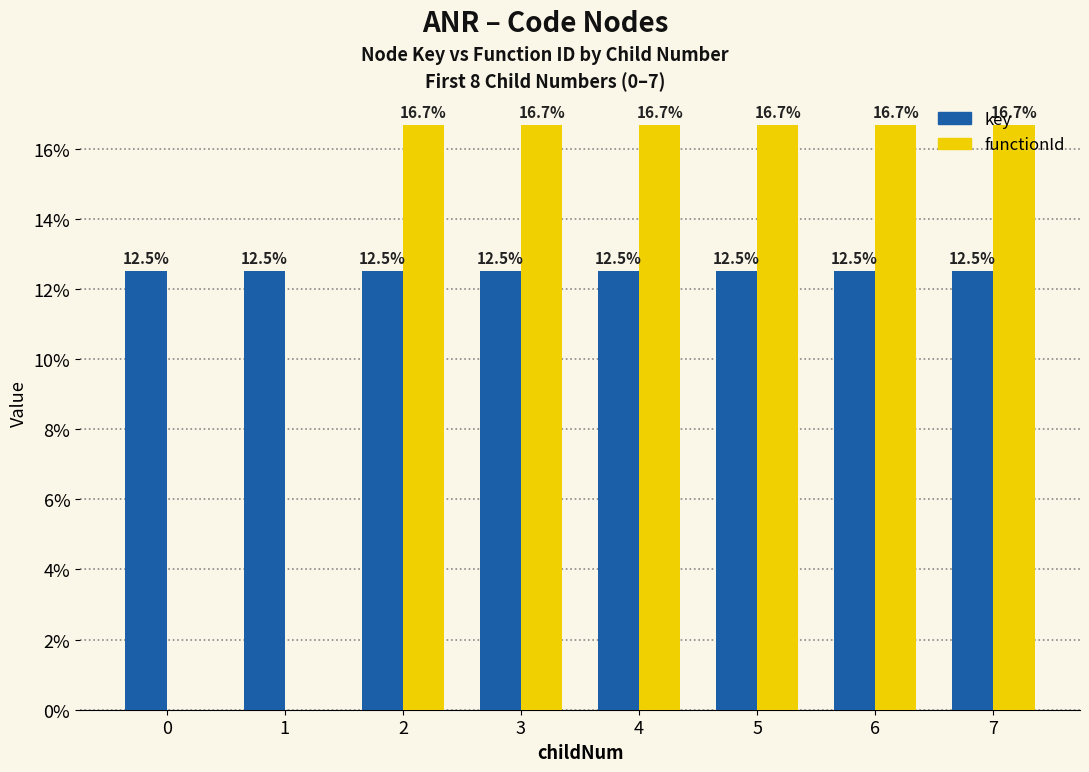

Between 1 and 3, which series saw the biggest shift?

functionId